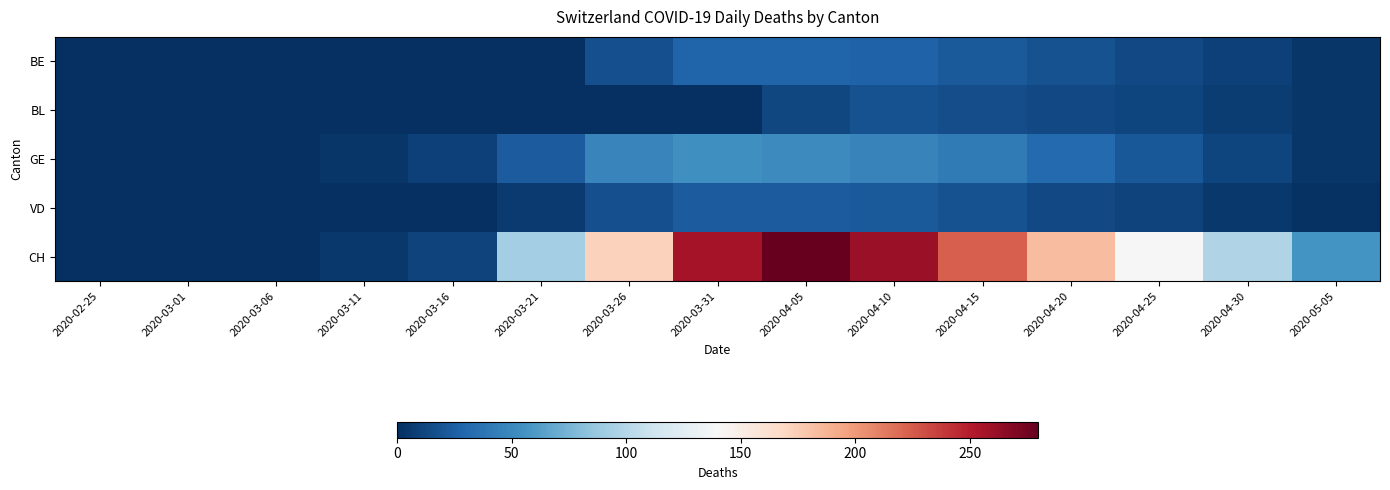

Reading left to right, list all the values displayed in this chart.

BE: 2020-02-25=0	2020-03-01=0	2020-03-06=0	2020-03-11=0	2020-03-16=0	2020-03-21=0	2020-03-26=17	2020-03-31=28	2020-04-05=28	2020-04-10=27	2020-04-15=22	2020-04-20=18	2020-04-25=14	2020-04-30=9	2020-05-05=4
BL: 2020-02-25=0	2020-03-01=0	2020-03-06=0	2020-03-11=0	2020-03-16=0	2020-03-21=0	2020-03-26=0	2020-03-31=0	2020-04-05=13	2020-04-10=18	2020-04-15=16	2020-04-20=14	2020-04-25=11	2020-04-30=7	2020-05-05=4
GE: 2020-02-25=0	2020-03-01=0	2020-03-06=0	2020-03-11=4	2020-03-16=9	2020-03-21=24	2020-03-26=48	2020-03-31=54	2020-04-05=51	2020-04-10=46	2020-04-15=41	2020-04-20=31	2020-04-25=21	2020-04-30=11	2020-05-05=4
VD: 2020-02-25=0	2020-03-01=1	2020-03-06=1	2020-03-11=1	2020-03-16=1	2020-03-21=6	2020-03-26=17	2020-03-31=23	2020-04-05=23	2020-04-10=22	2020-04-15=18	2020-04-20=14	2020-04-25=10	2020-04-30=5	2020-05-05=2
CH: 2020-02-25=0	2020-03-01=0	2020-03-06=0	2020-03-11=5	2020-03-16=10	2020-03-21=92	2020-03-26=172	2020-03-31=256	2020-04-05=280	2020-04-10=261	2020-04-15=224	2020-04-20=183	2020-04-25=141	2020-04-30=98	2020-05-05=56